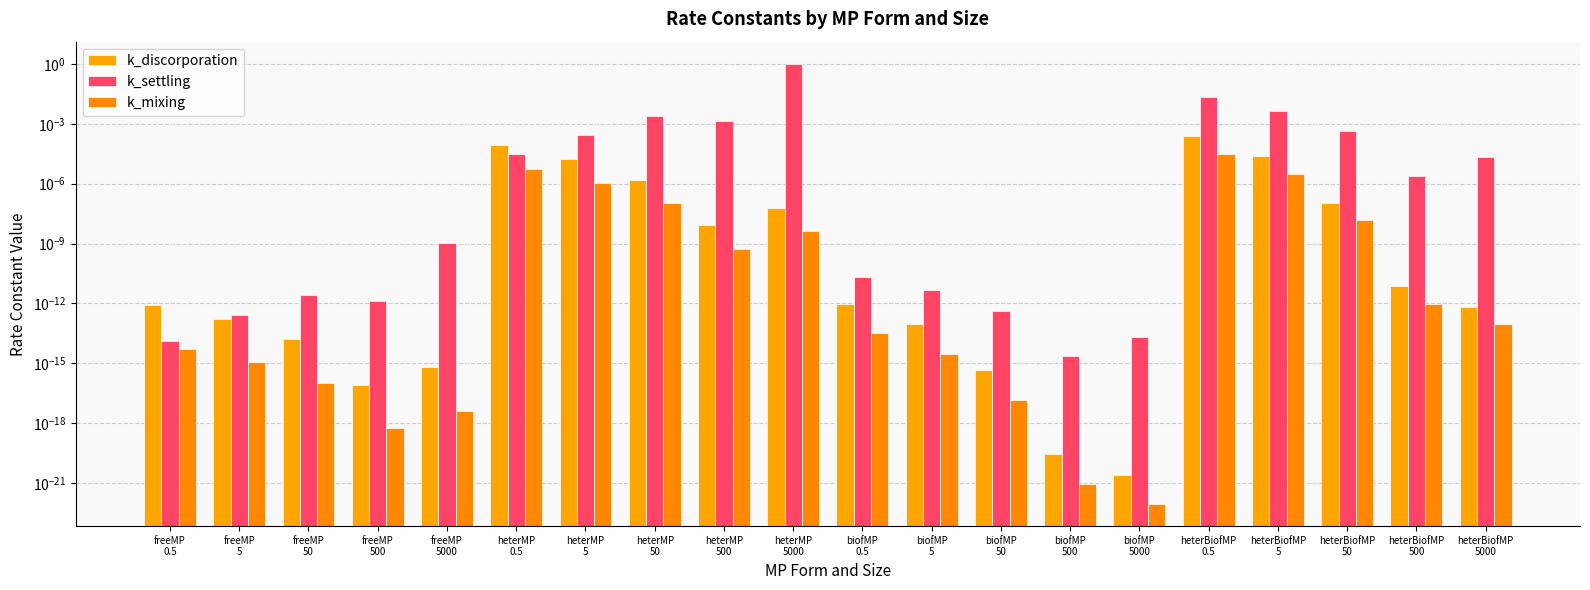

Reading left to right, extract all data points from this chart.

k_discorporation: 0.0	0.0	0.0	0.0	0.0	0.0	0.0	0.0	0.0	0.0	0.0	0.0	0.0	0.0	0.0	0.0	0.0	0.0	0.0	0.0
k_settling: 0.0	0.0	0.0	0.0	0.0	0.0	0.0	0.0	0.0	1.0	0.0	0.0	0.0	0.0	0.0	0.0	0.0	0.0	0.0	0.0
k_mixing: 0.0	0.0	0.0	0.0	0.0	0.0	0.0	0.0	0.0	0.0	0.0	0.0	0.0	0.0	0.0	0.0	0.0	0.0	0.0	0.0